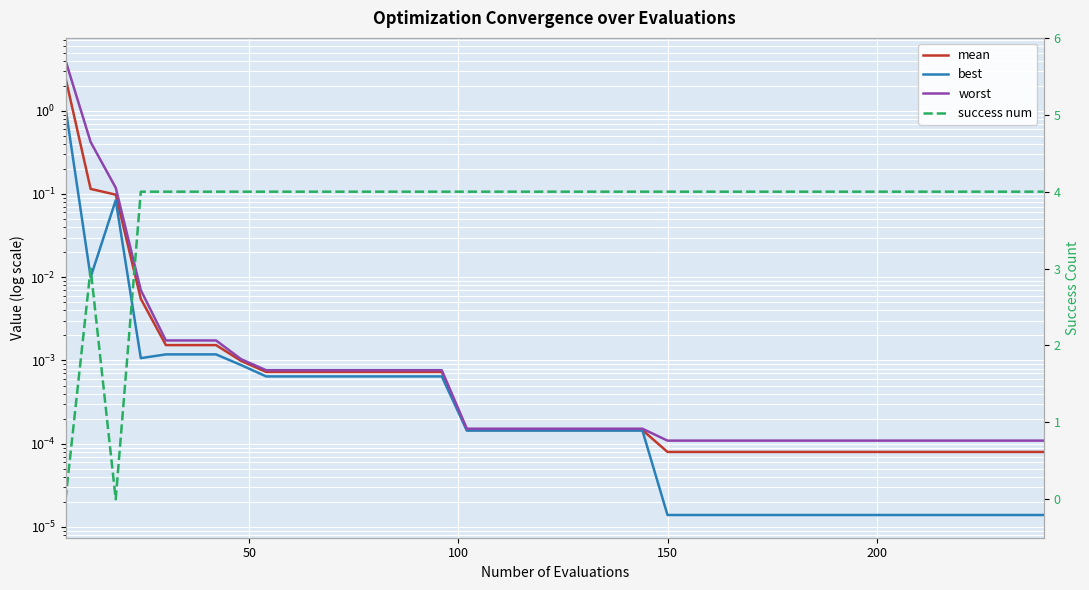

What are all the series names shown in the legend?

mean, best, worst, success num